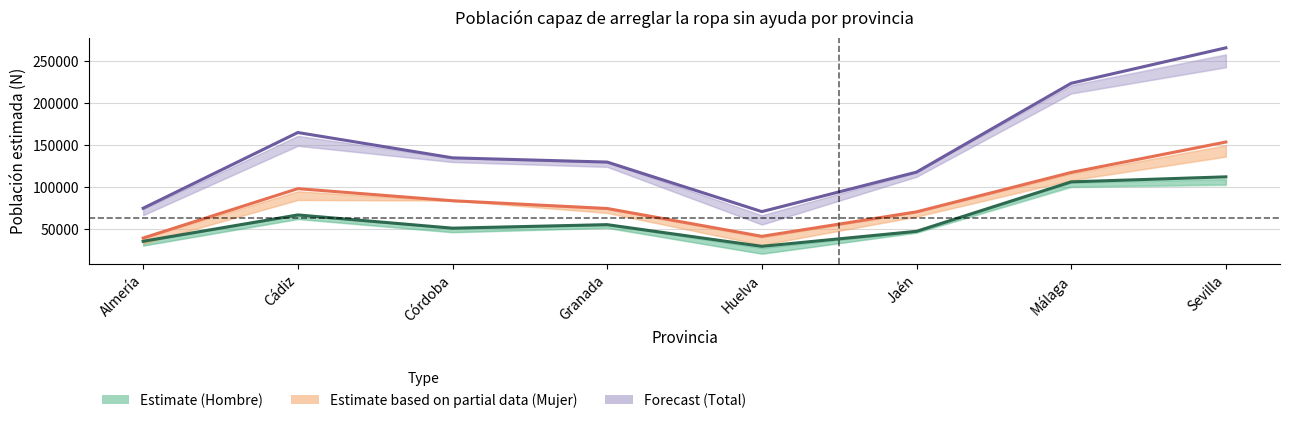

Which label corresponds to the largest value in the chart?

Sevilla